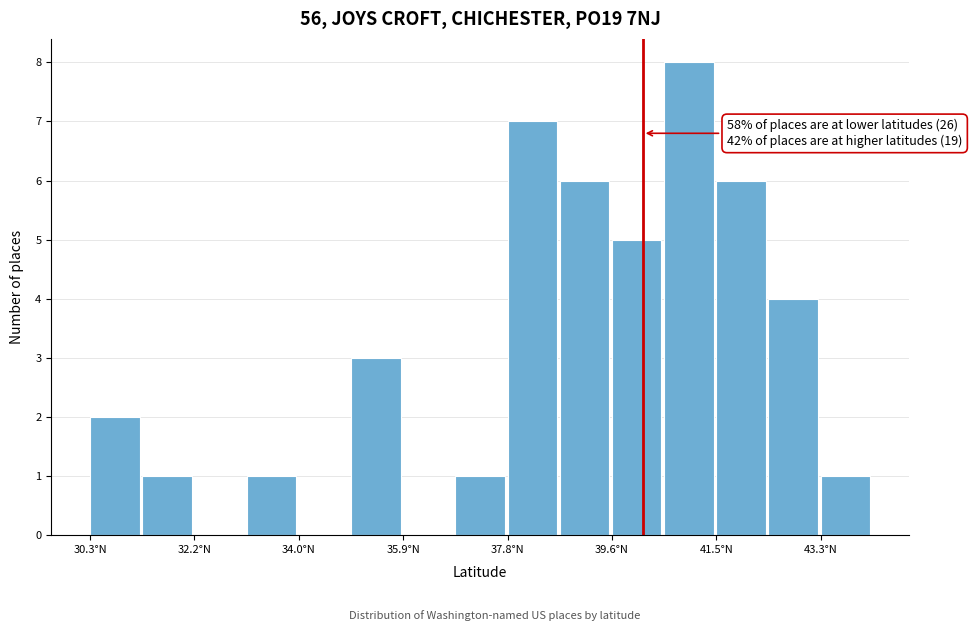

Which range on the x-axis has the tallest bar?

40.6 to 41.4